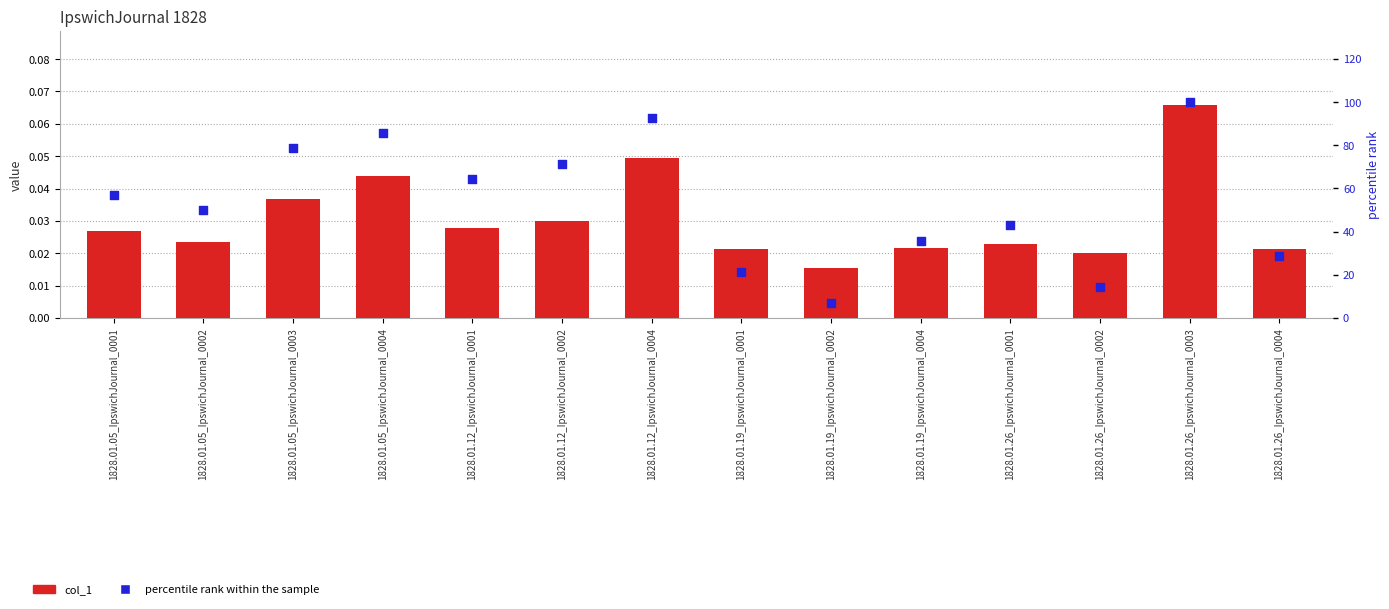

Which series reaches the minimum Y coordinate?

col_1